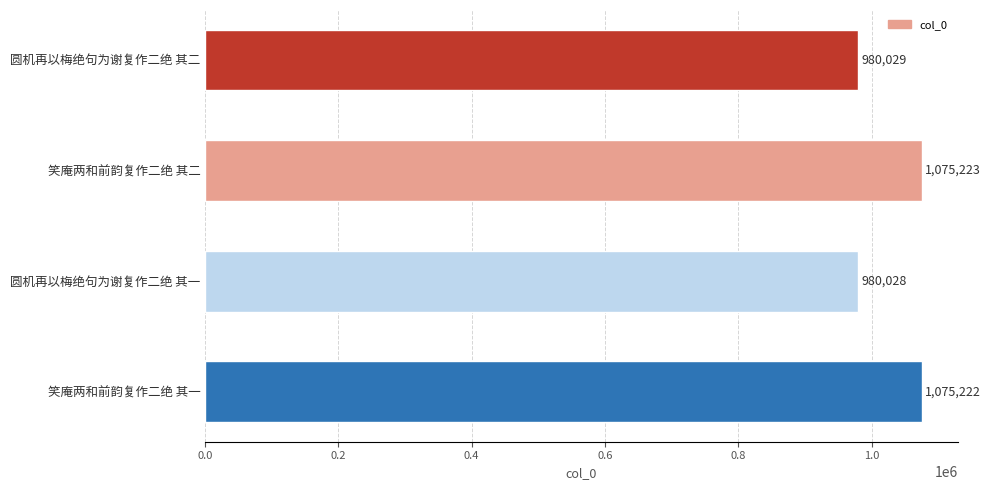

How many bars are there in total?

4